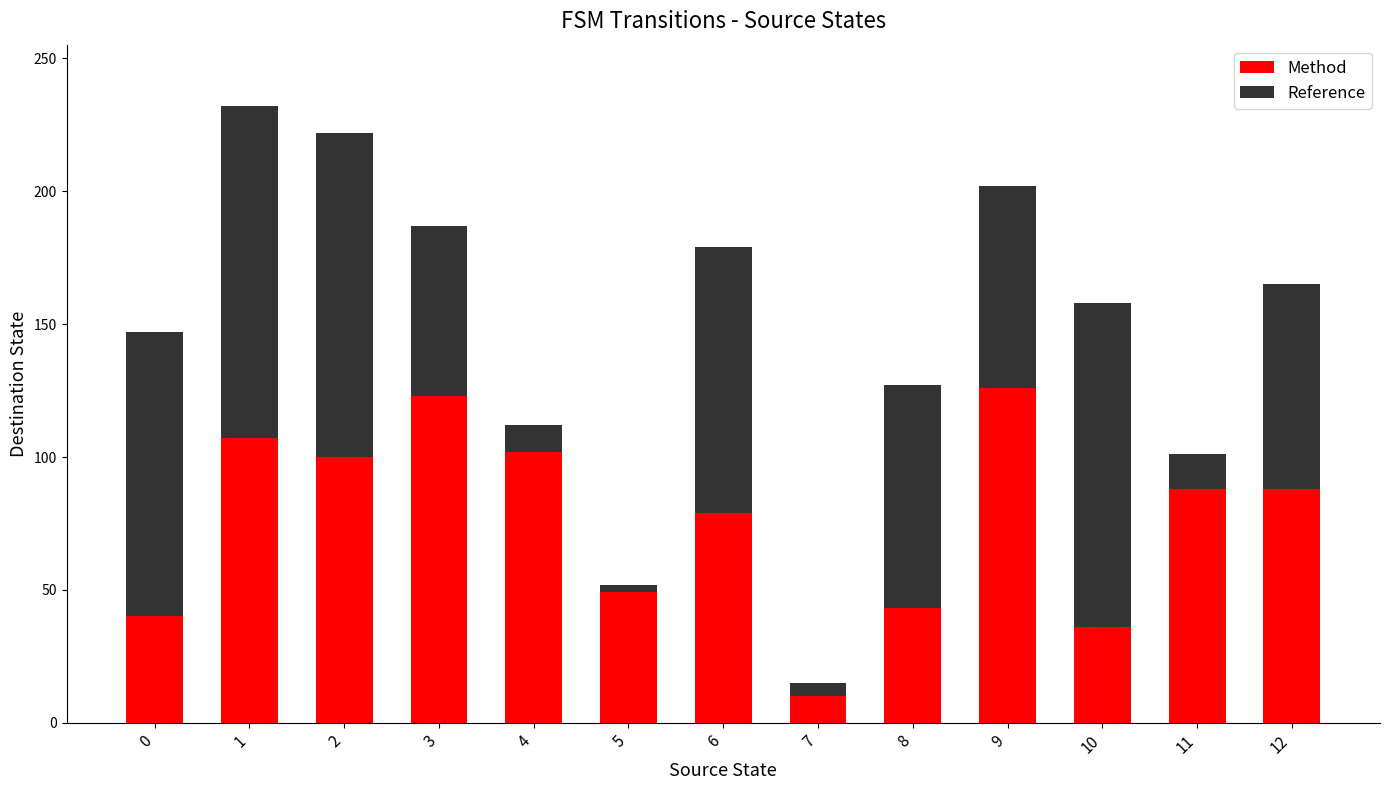

At which label is Method closest to 68?

6